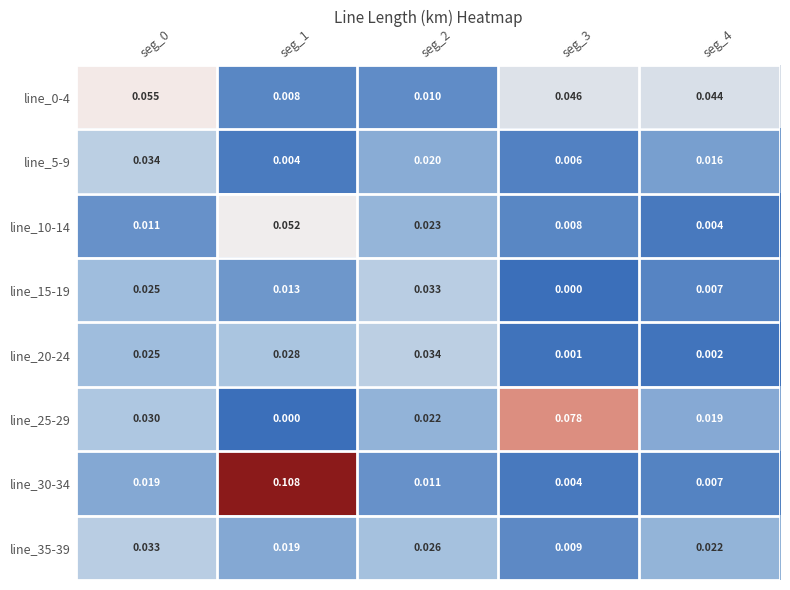

Is the value of line_15-19 at seg_2 greater than the value of line_10-14 at seg_4?

Yes